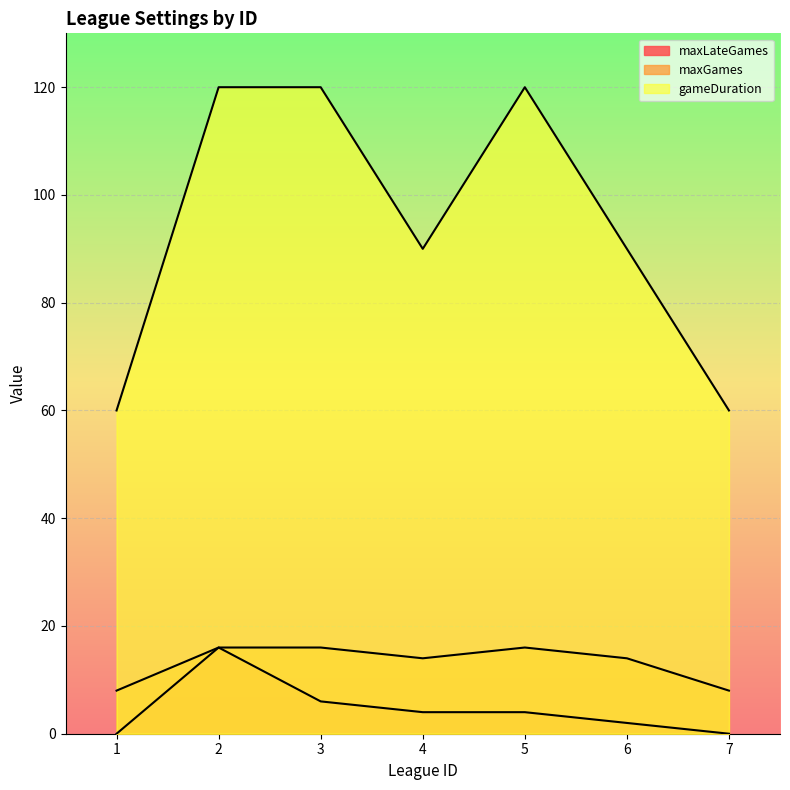

True or false: gameDuration has a value of 96 at 1.

False